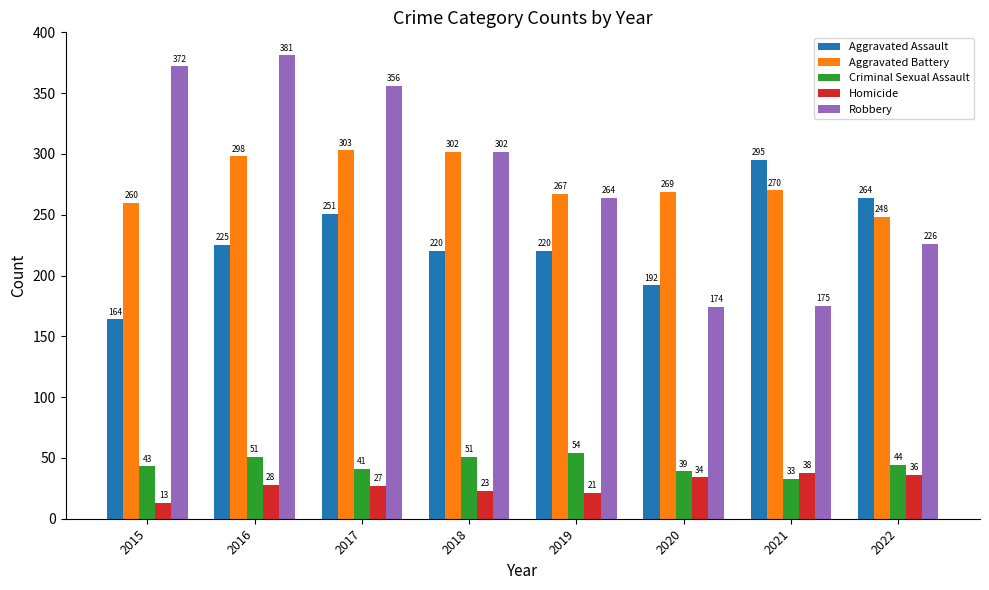

Rank the series by their maximum value, from lowest to highest.

Homicide, Criminal Sexual Assault, Aggravated Assault, Aggravated Battery, Robbery